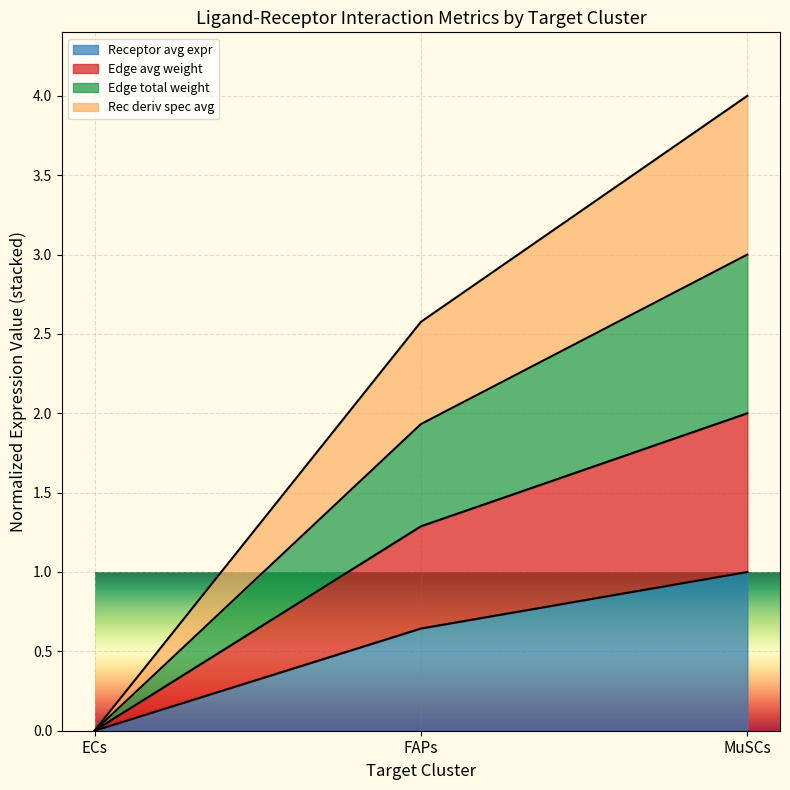

Does the chart display data point markers on the line(s)?

No